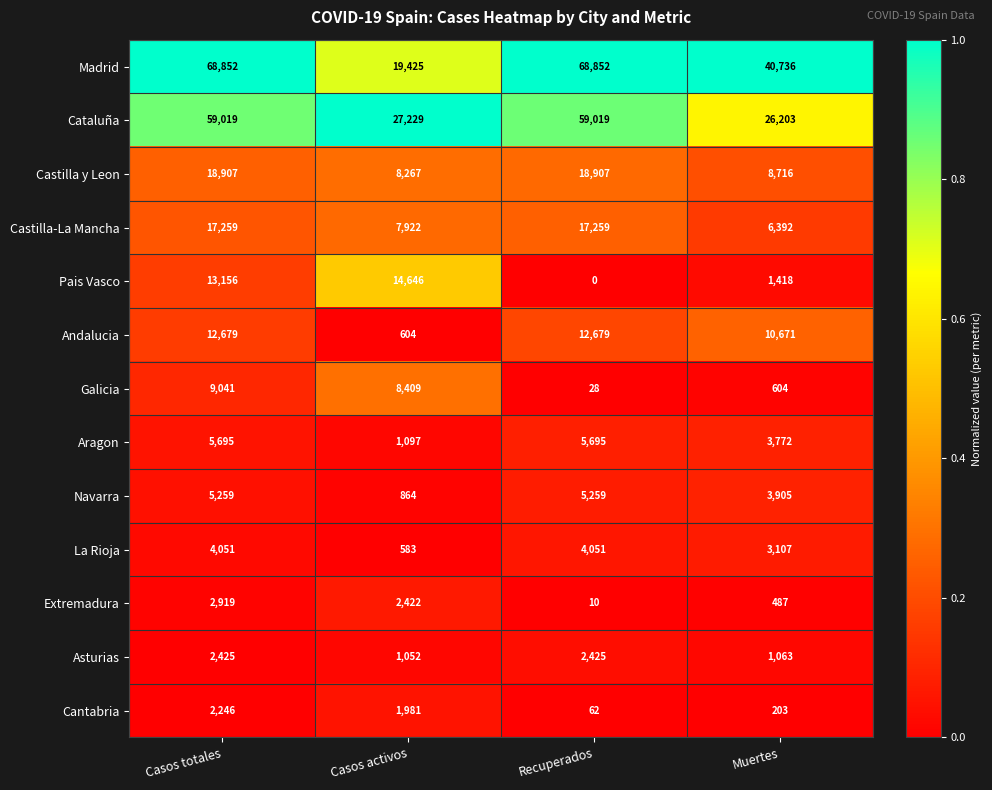

Which series has the largest range (max minus min)?

Madrid